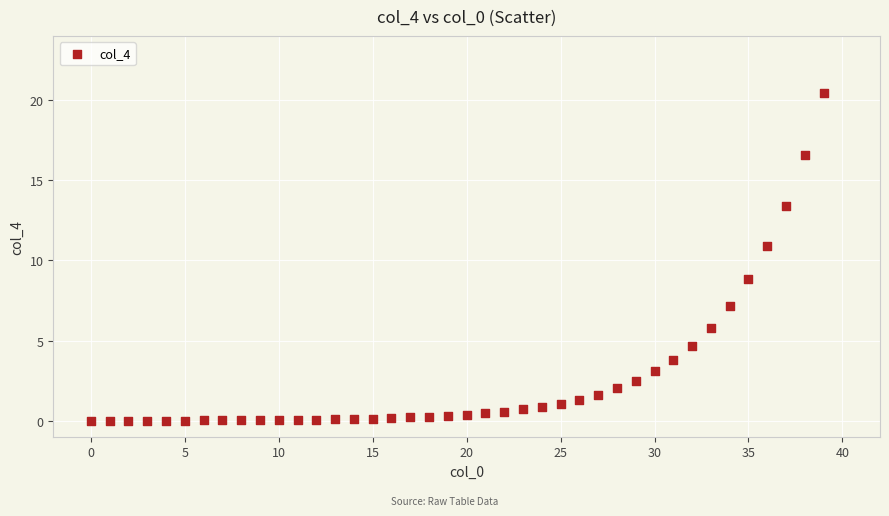

What Y value in the scatter plot is closest to 10?

10.9